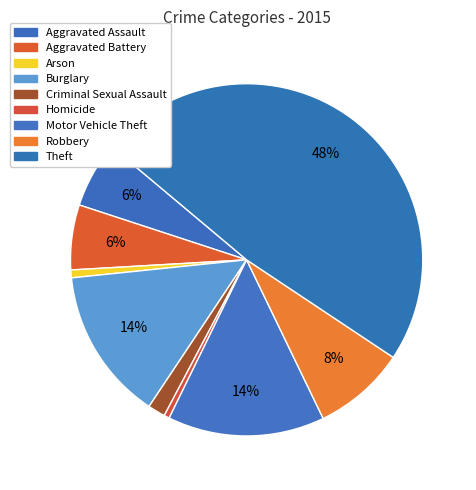

Combined, what portion of the pie is Burglary and Theft?

62.3%